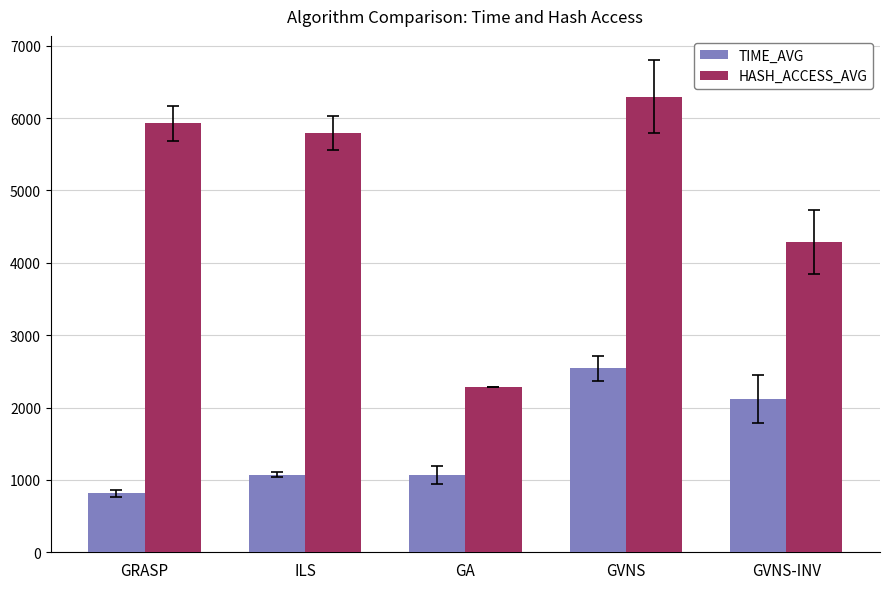

What is the label of the 2nd bar from the right?

GVNS